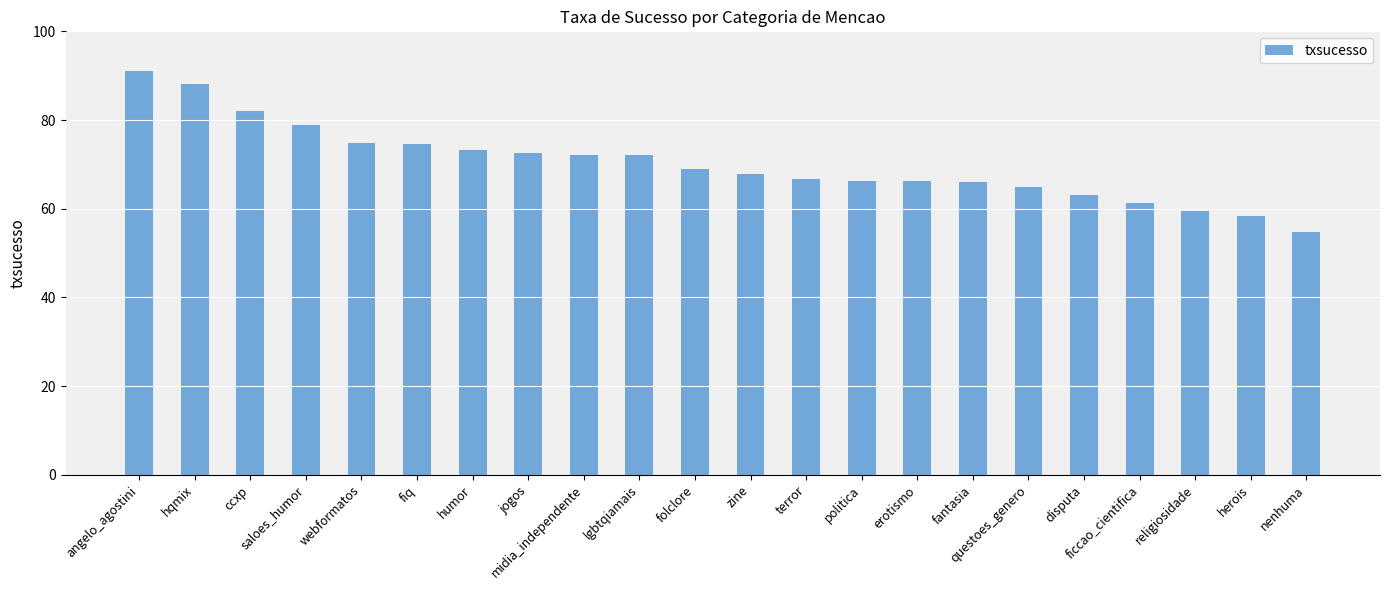

Approximately how many times larger is the value at erotismo compared to jogos?

0.9